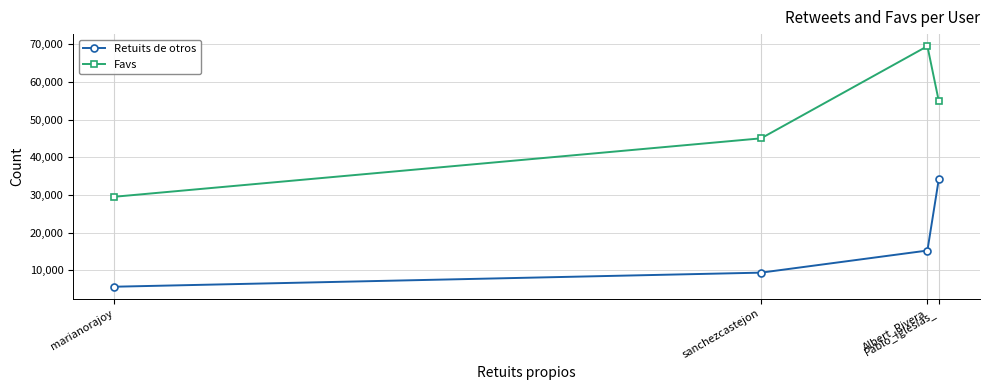

What is the label of the 2nd point from the right?

Albert_Rivera